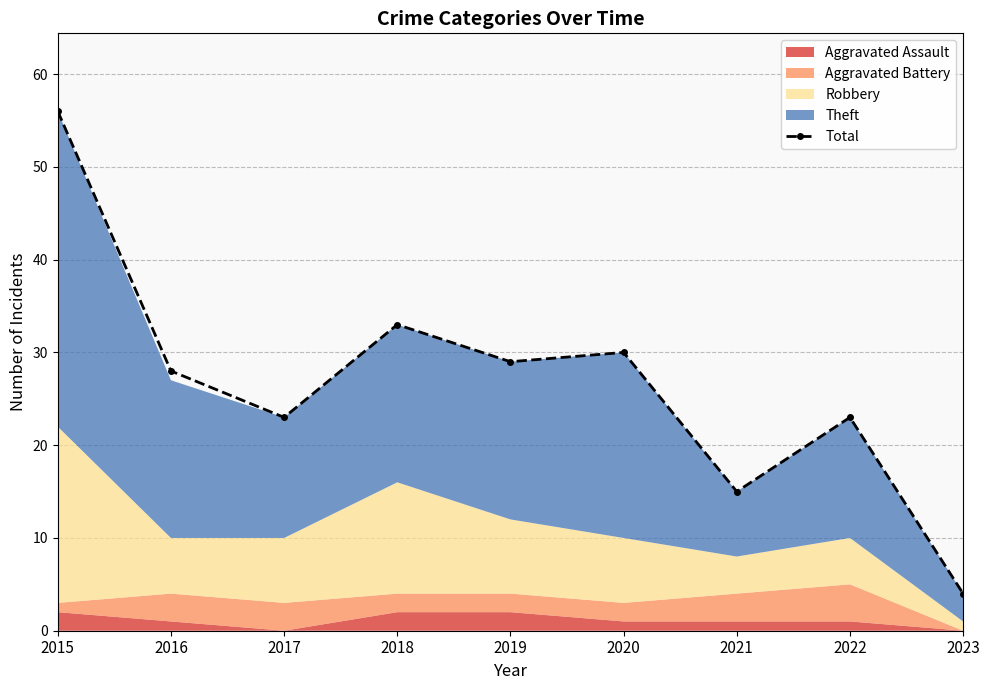

What is the change in value from 2019 to 2020?

+1